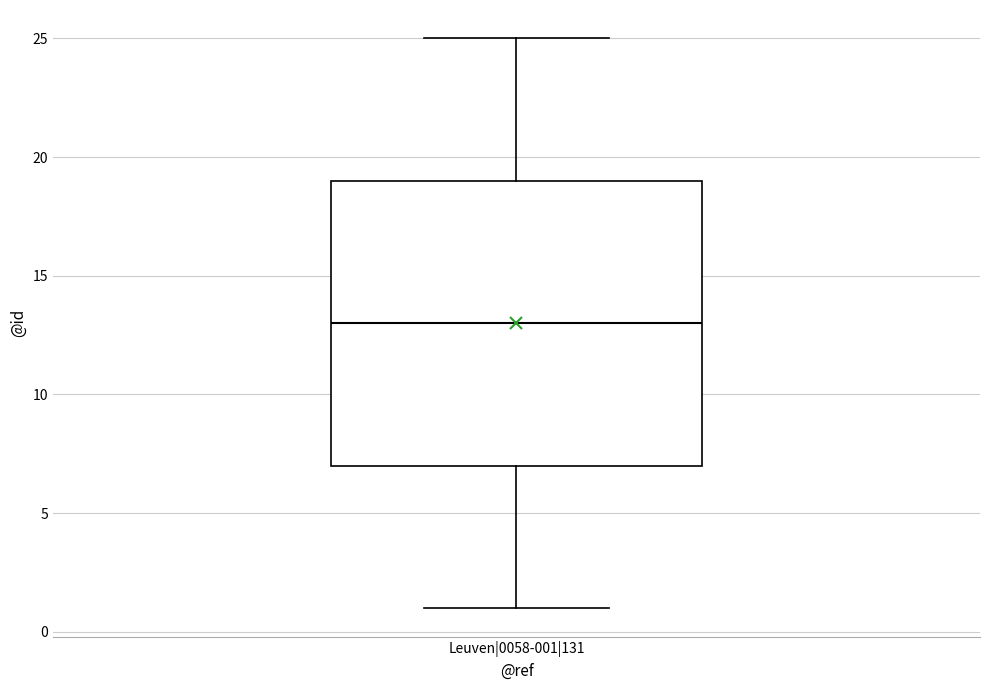

Transcribe this box plot: give where the median line is, the range the box spans, and where the two whiskers end, as read against the y-axis. The values are not printed on the chart, so give them approximately, as read against the axis.

median 13, box 7 to 19, whiskers 1 to 25